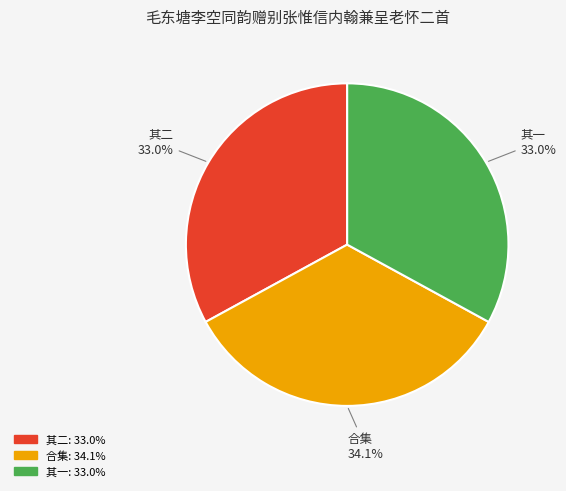

Which has a higher value, 合集 or 其一?

合集